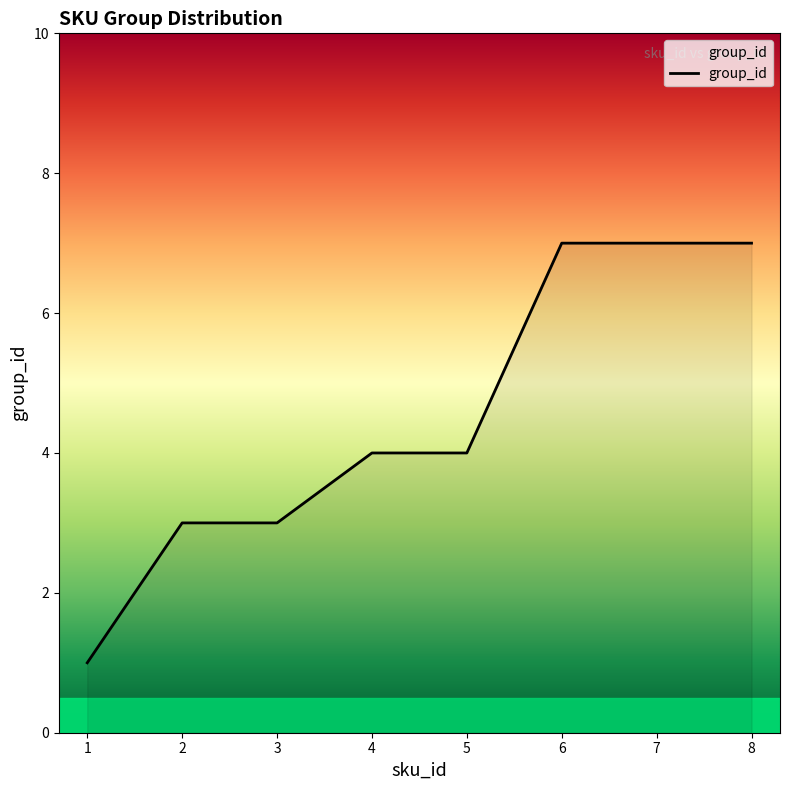

The value at 3 is 5. True or false?

False